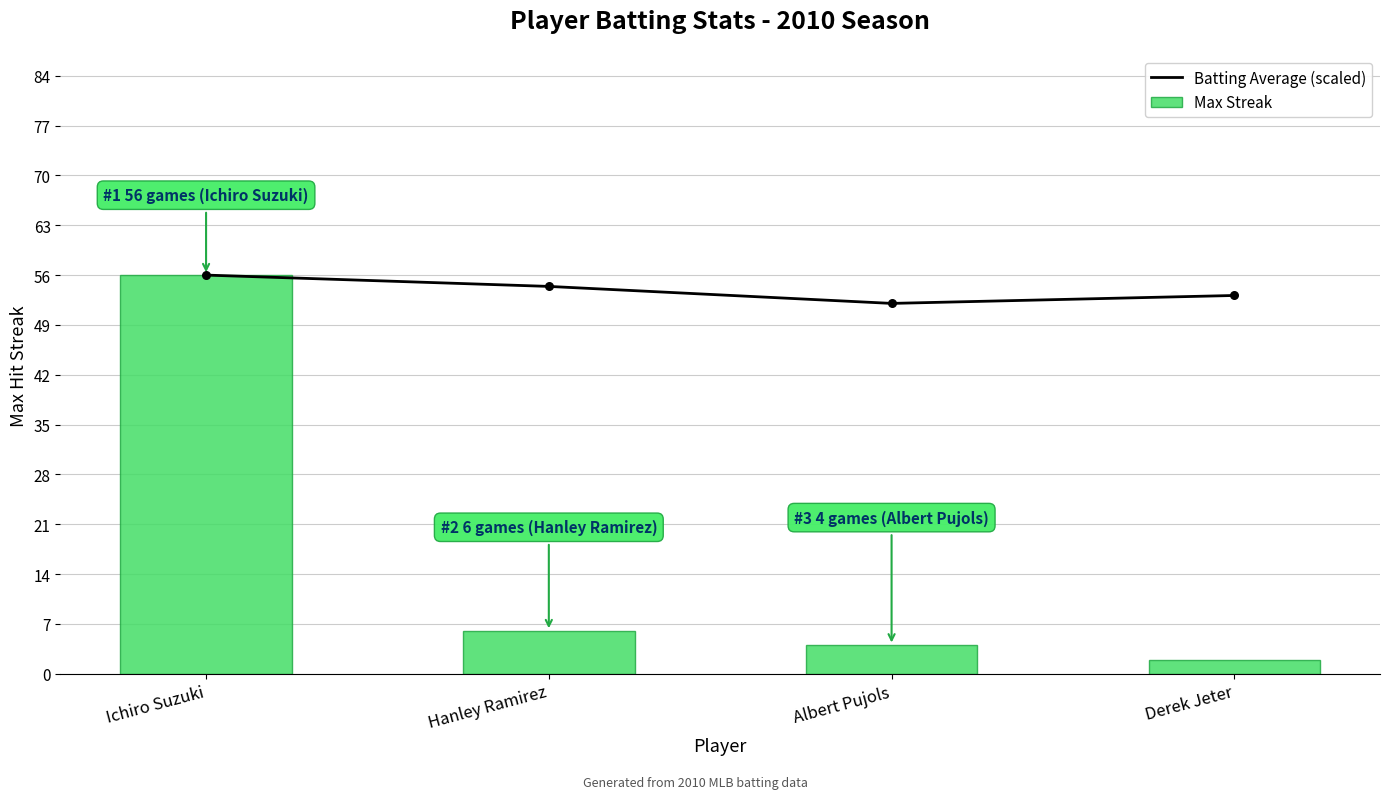

Which series contains the highest Y value?

Batting Average (scaled)